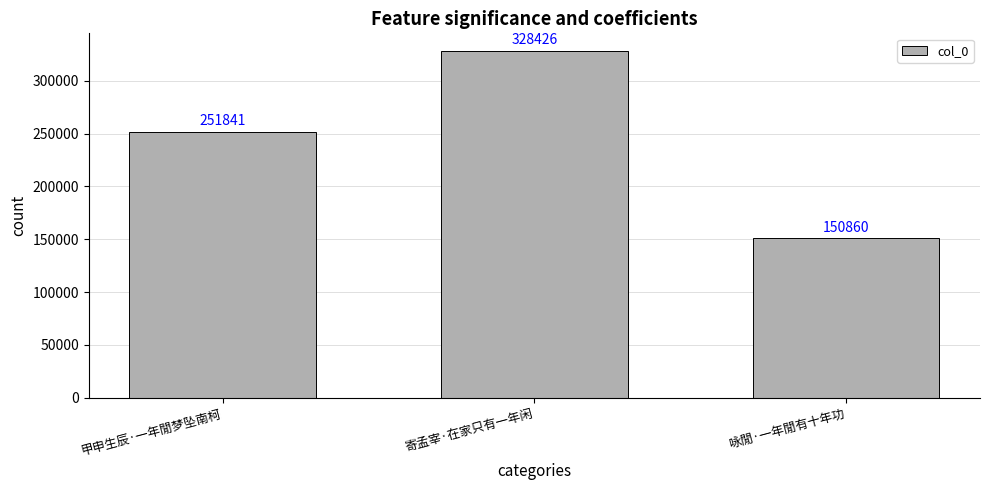

Approximately how many times larger is the value at 寄孟宰·在家只有一年闲 compared to 咏閒·一年閒有十年功?

2.2